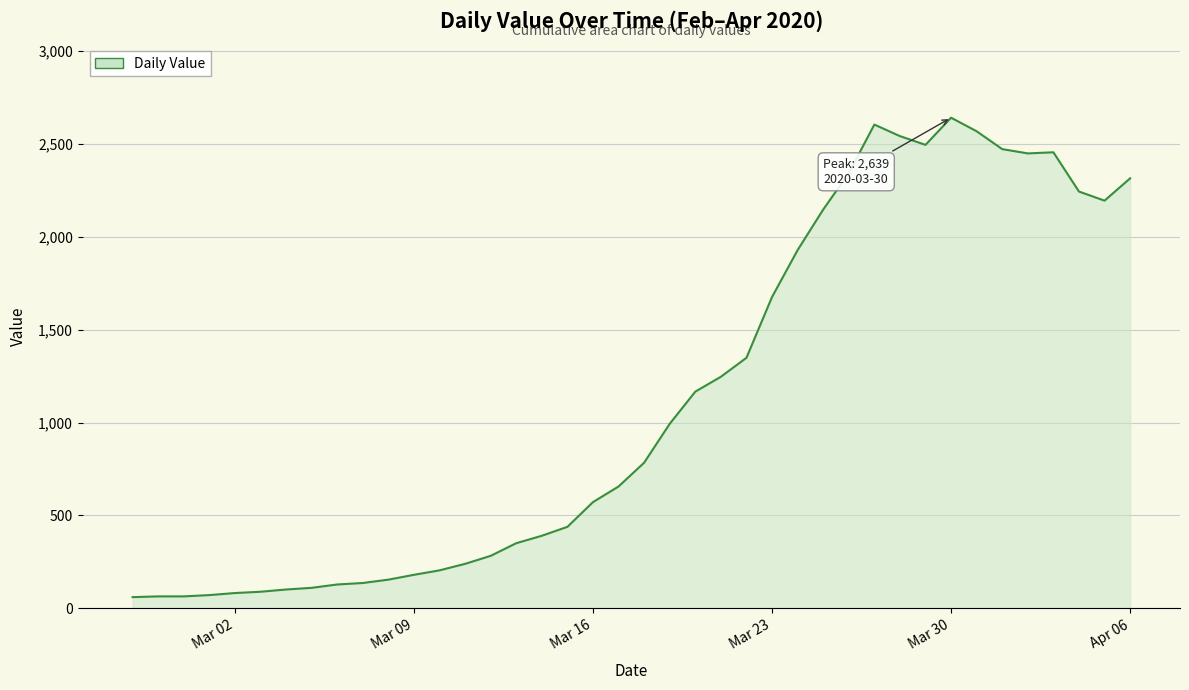

What is the greatest value displayed?

2639